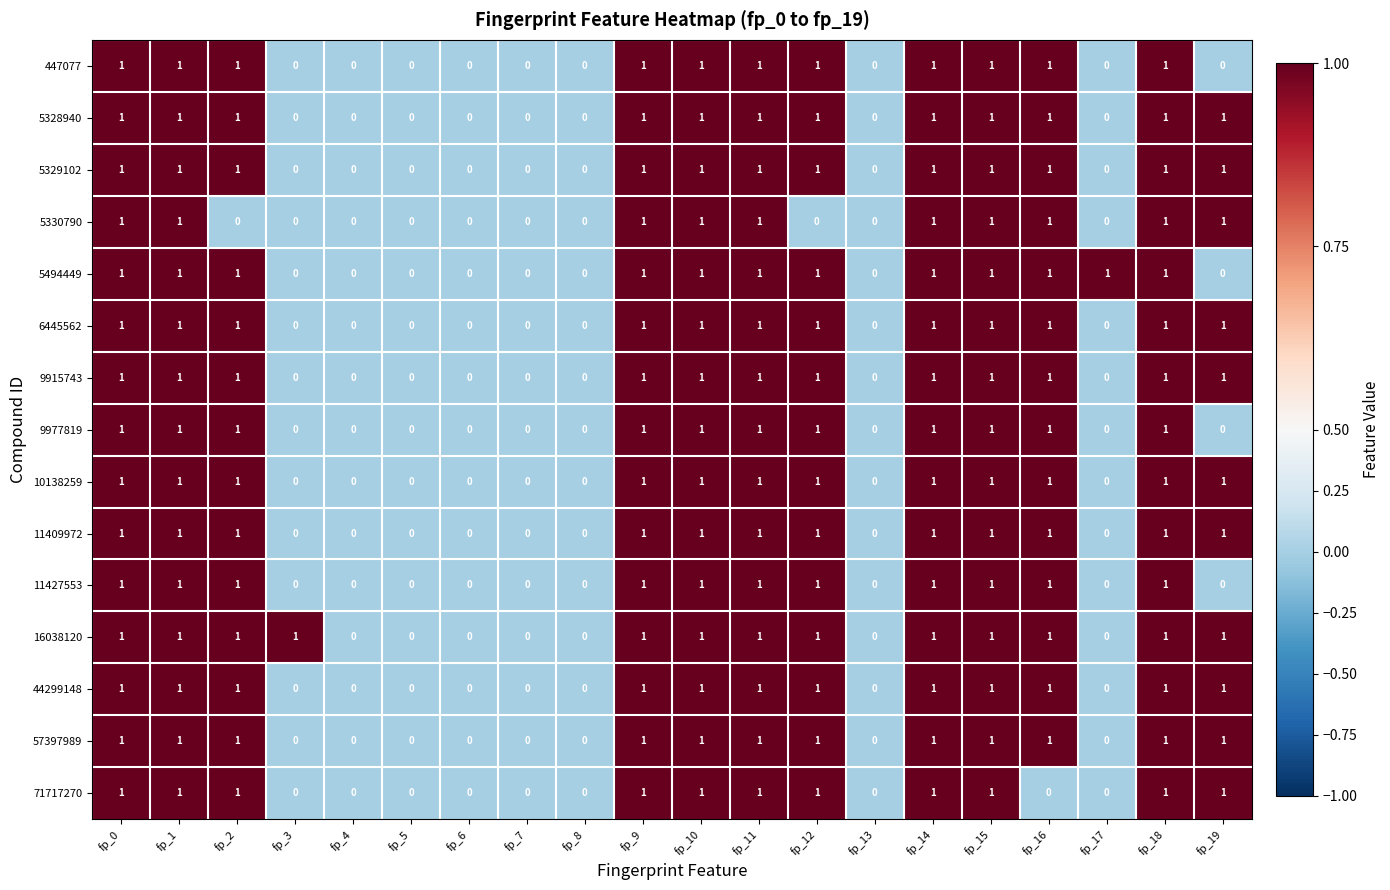

Count the 16038120 values in the range 0 to 1.

20